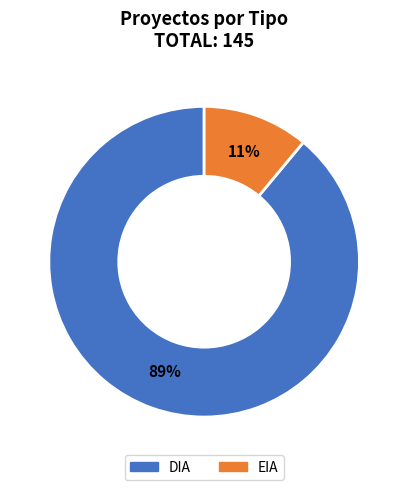

To the nearest percent, what is the average slice percentage?

50%